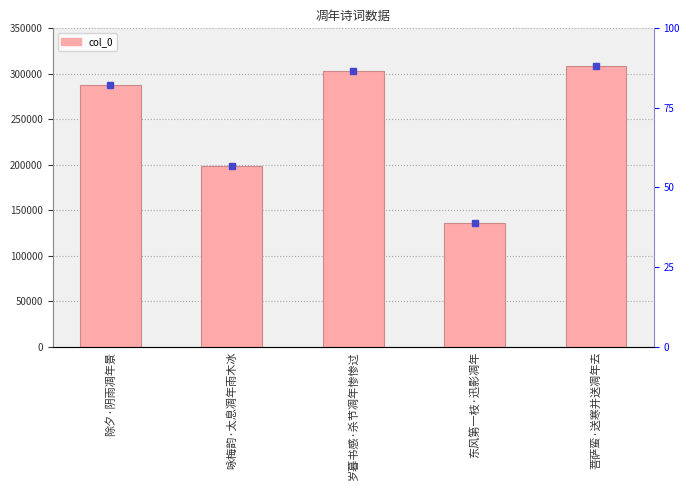

What is the greatest value displayed?

308362